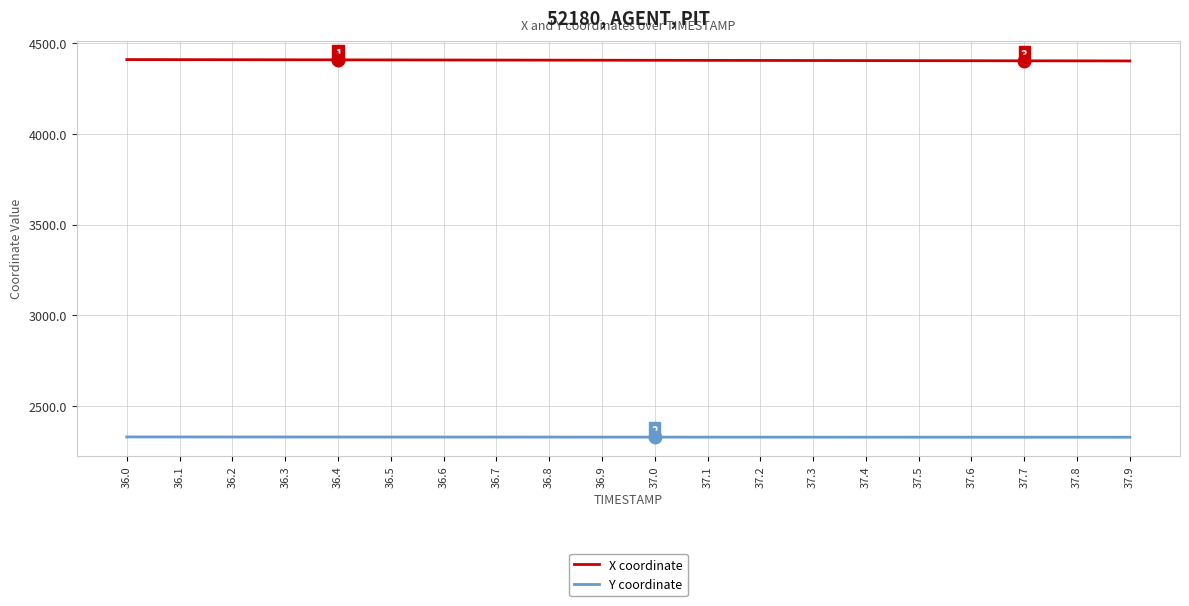

What is the greatest value displayed?

4409.4